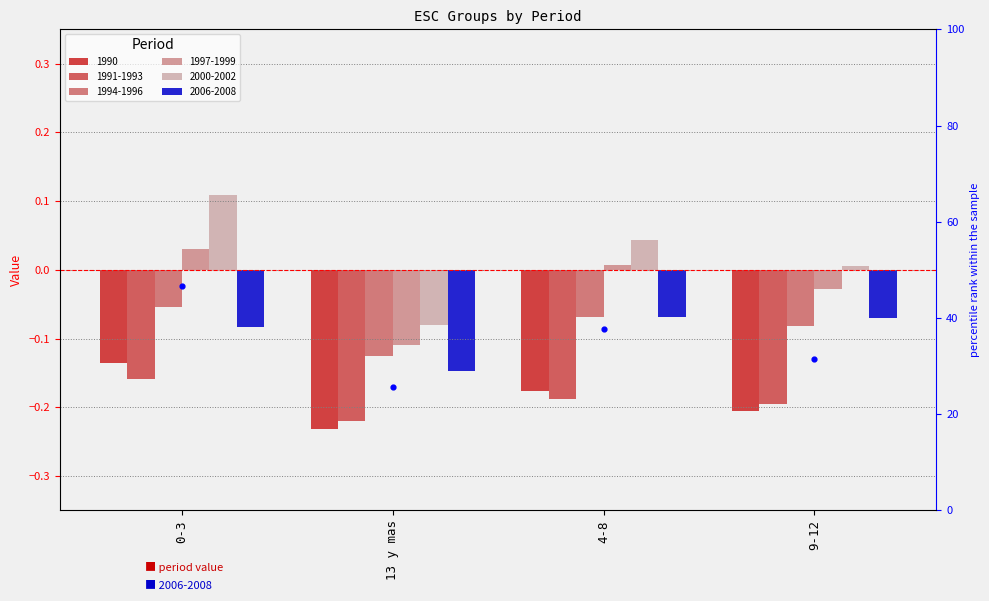

What is the ratio of the value at 9-12 to the value at 4-8?

0.8